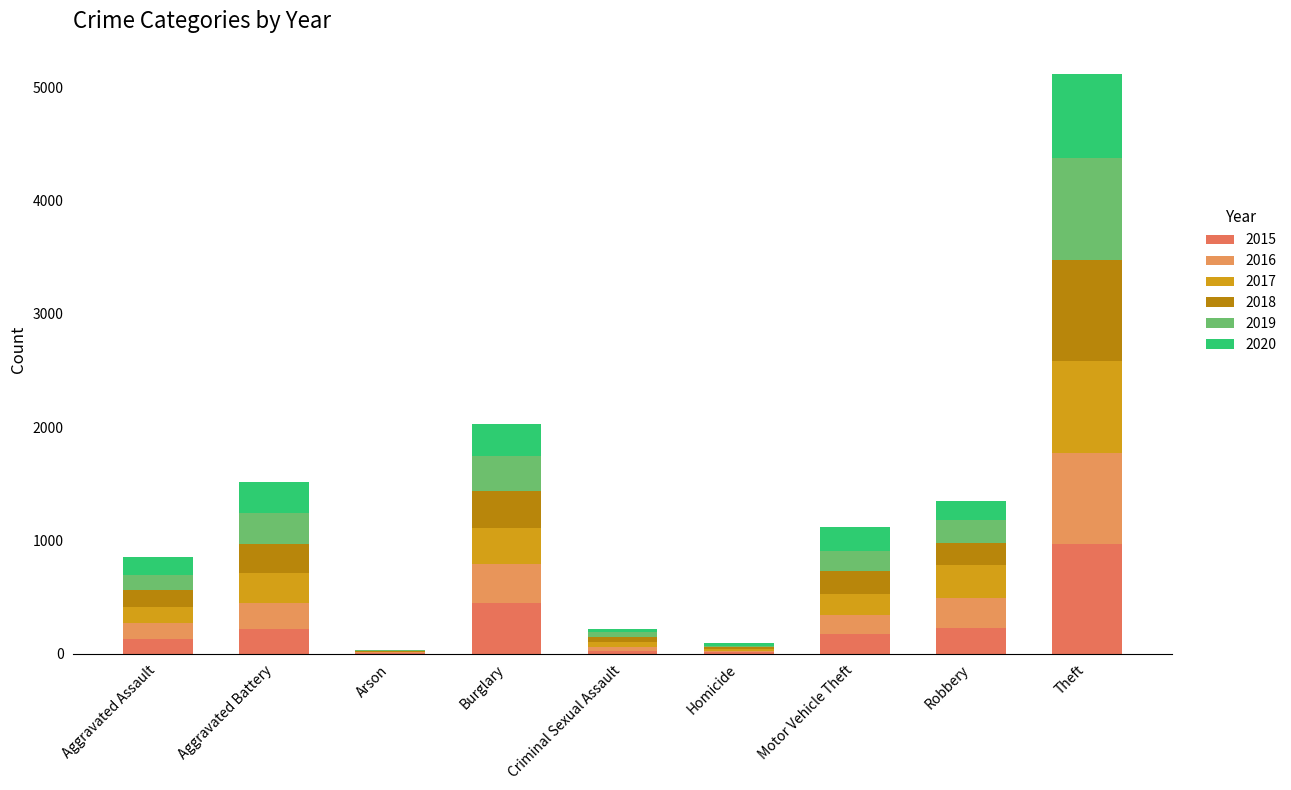

Which series has the largest range (max minus min)?

2015